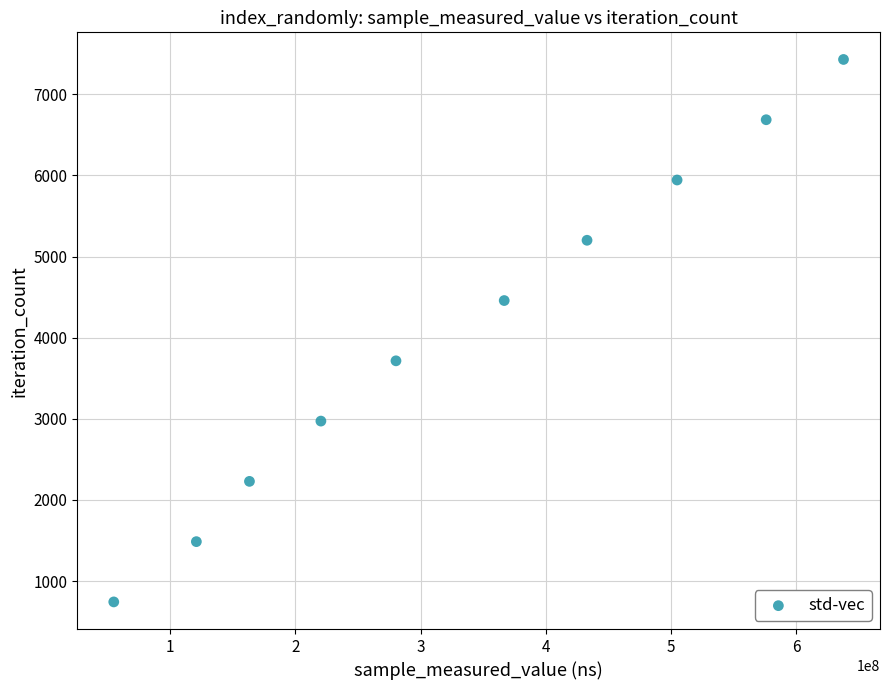

What is the range of X values (max minus min)?

582556080